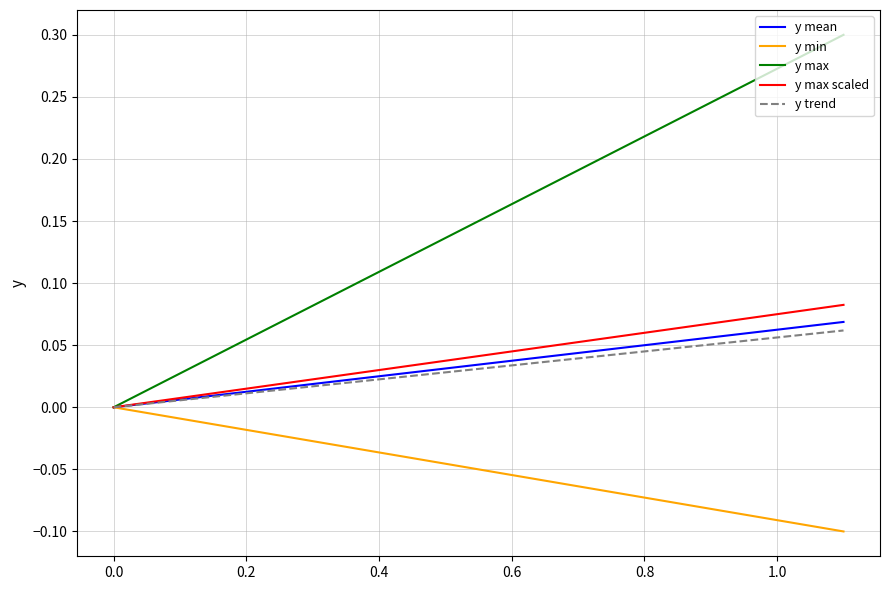

Which series has the largest total across all categories?

y max